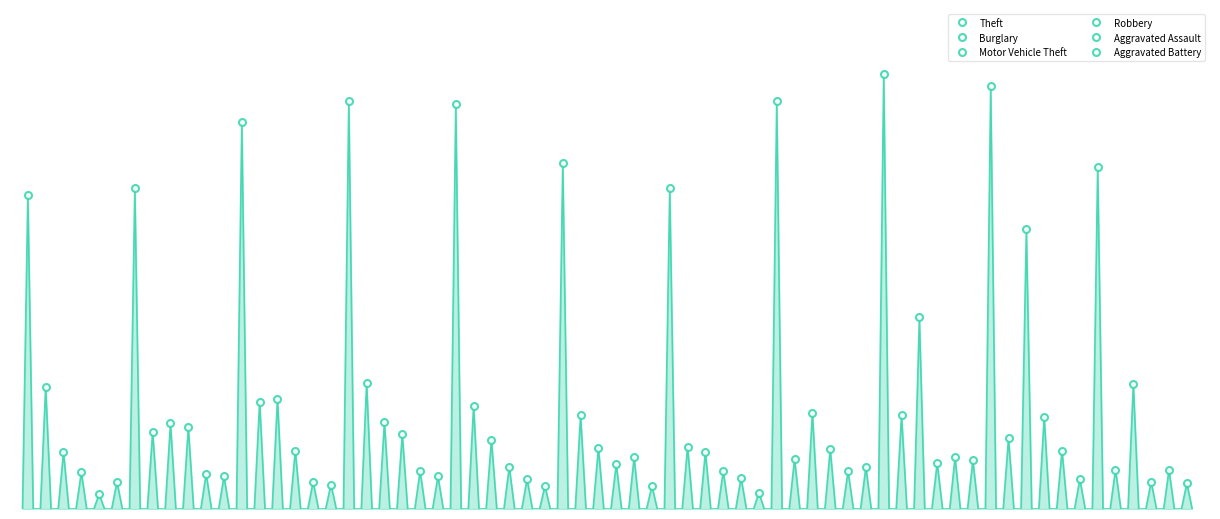

The value of Aggravated Battery at 9 is 15. True or false?

False